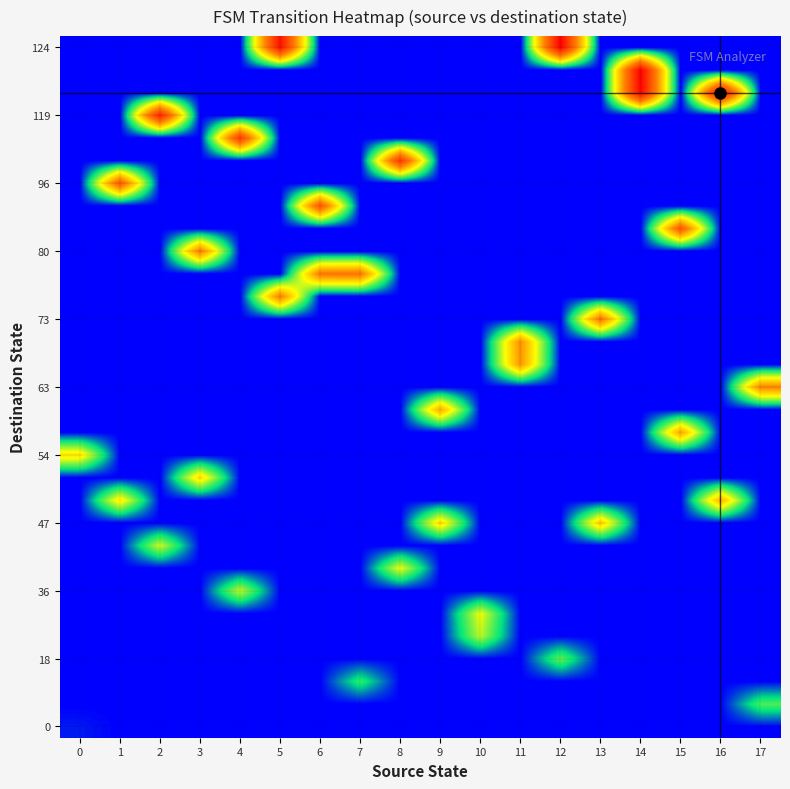

What is the total value across all series at 6?

1.4